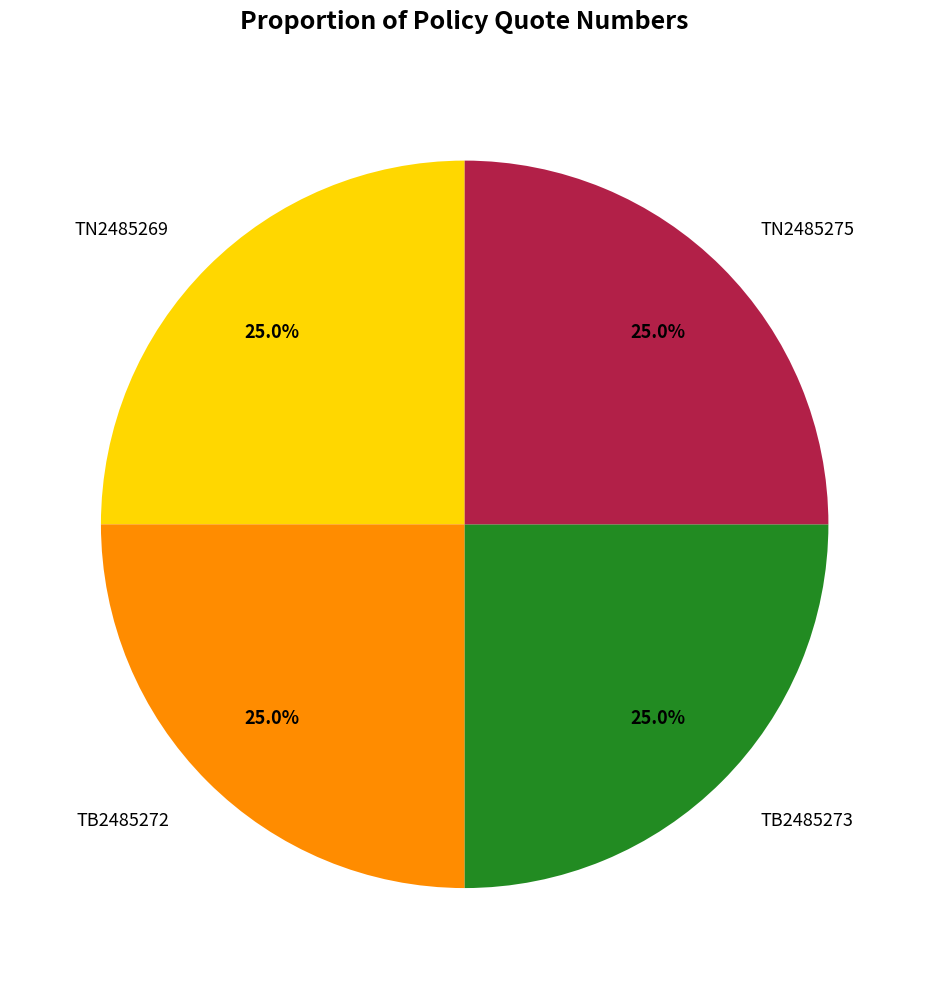

Is there a majority slice in this chart?

No